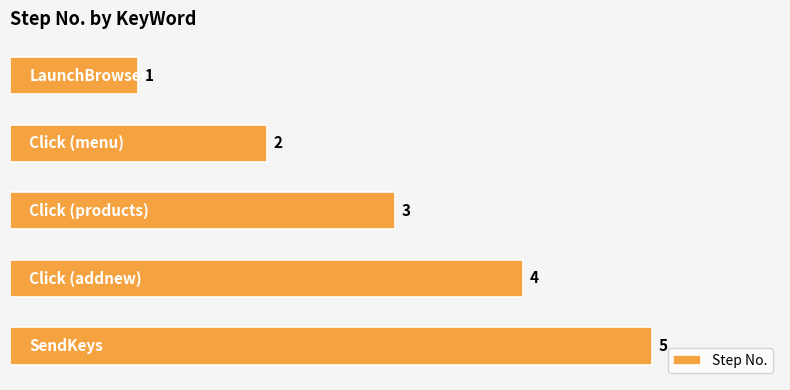

How many values are between 2 and 4?

3